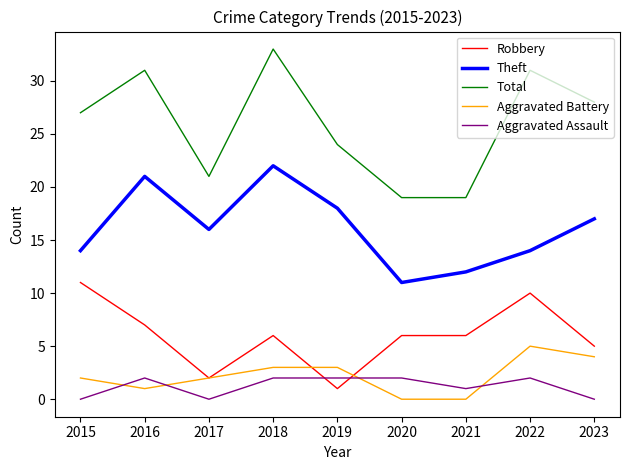

How many lines are shown in the chart?

5